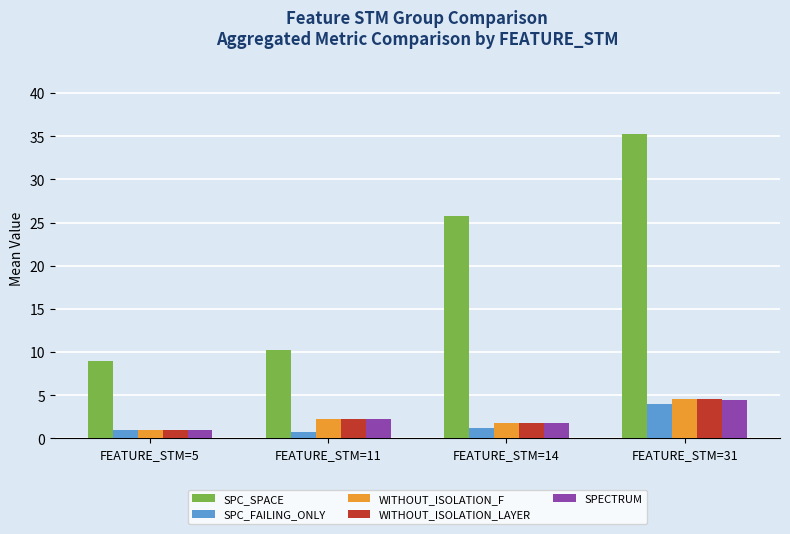

Does the chart contain stacked bars?

No